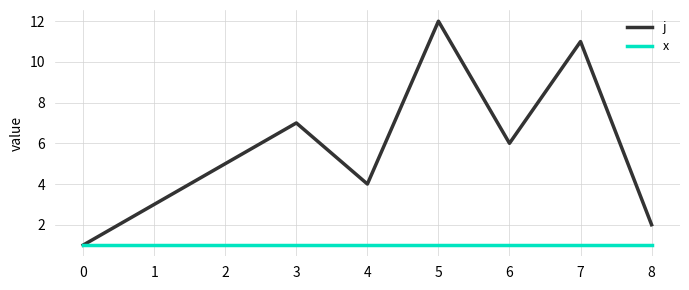

The j series shows 12 at 5. True or false?

True